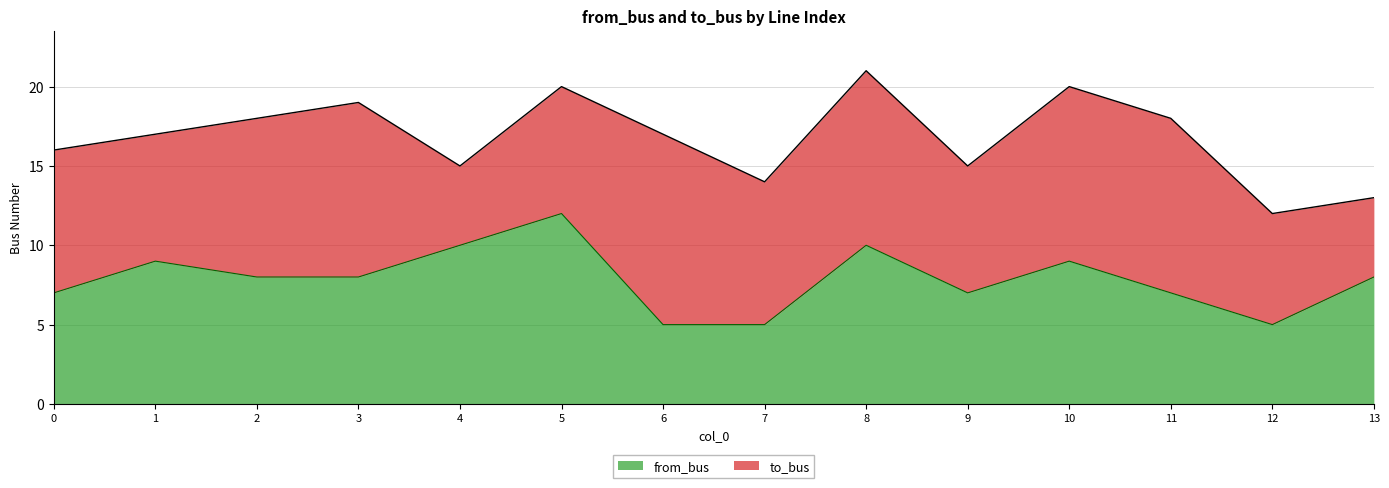

The chart shows a value of 8 at 2. True or false?

True